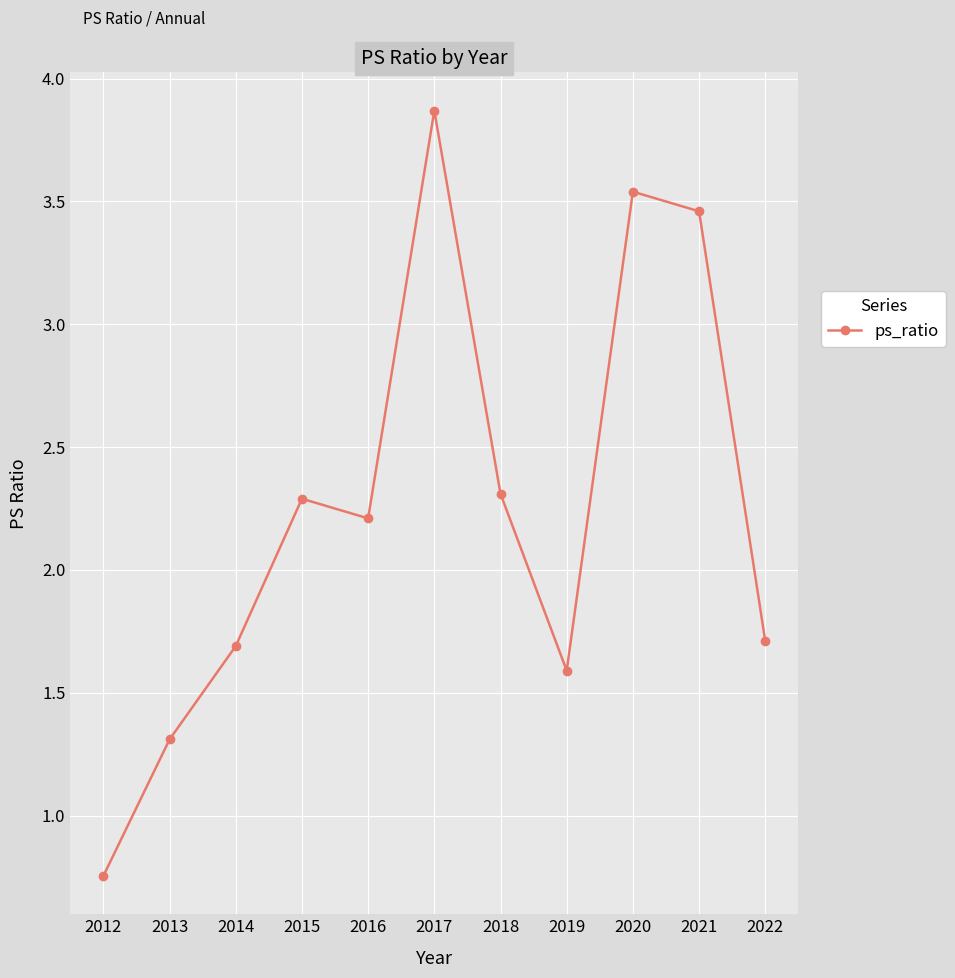

What is the sum of the values at 2022 and 2016?

3.9